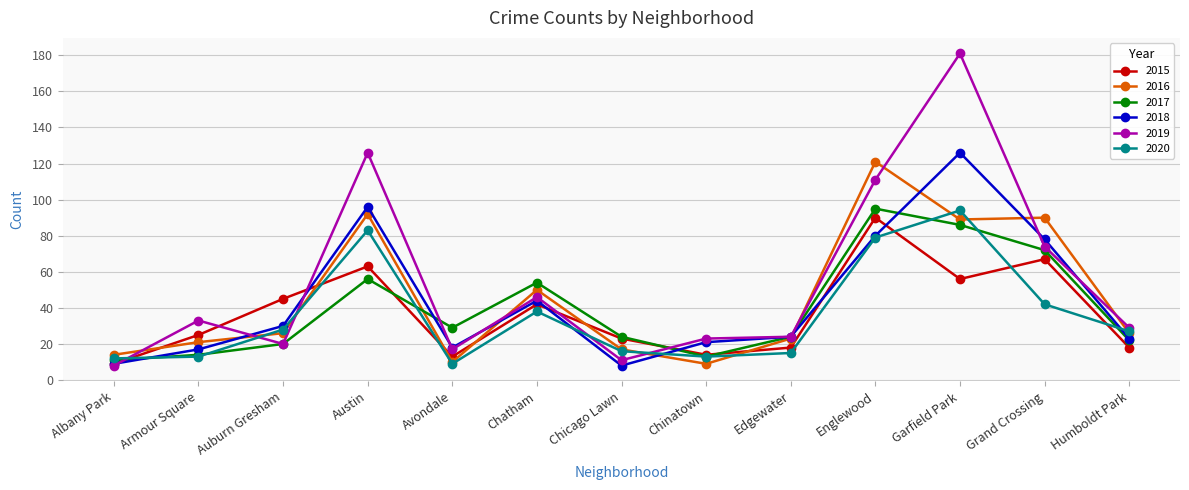

True or false: 2020 and 2019 cross at least once.

True